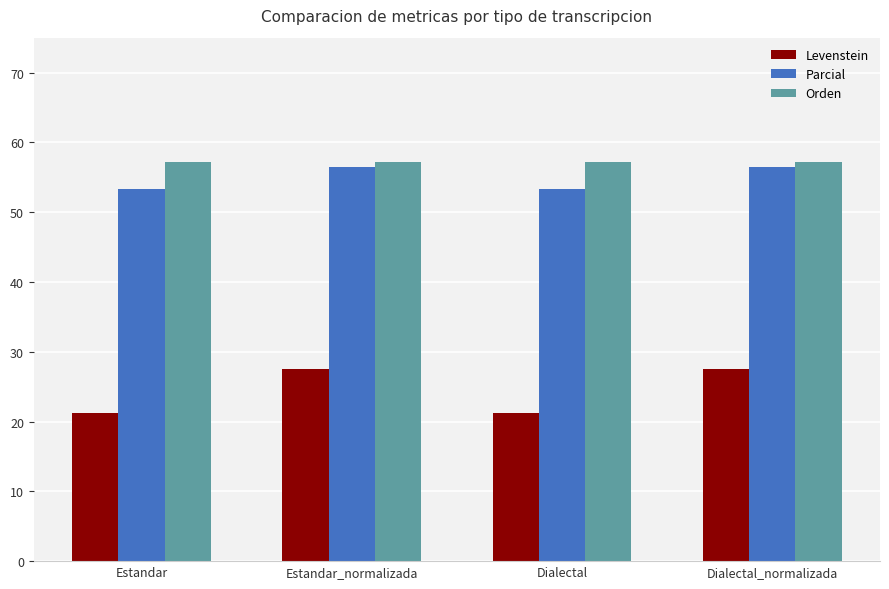

Count the number of data series in this chart.

3